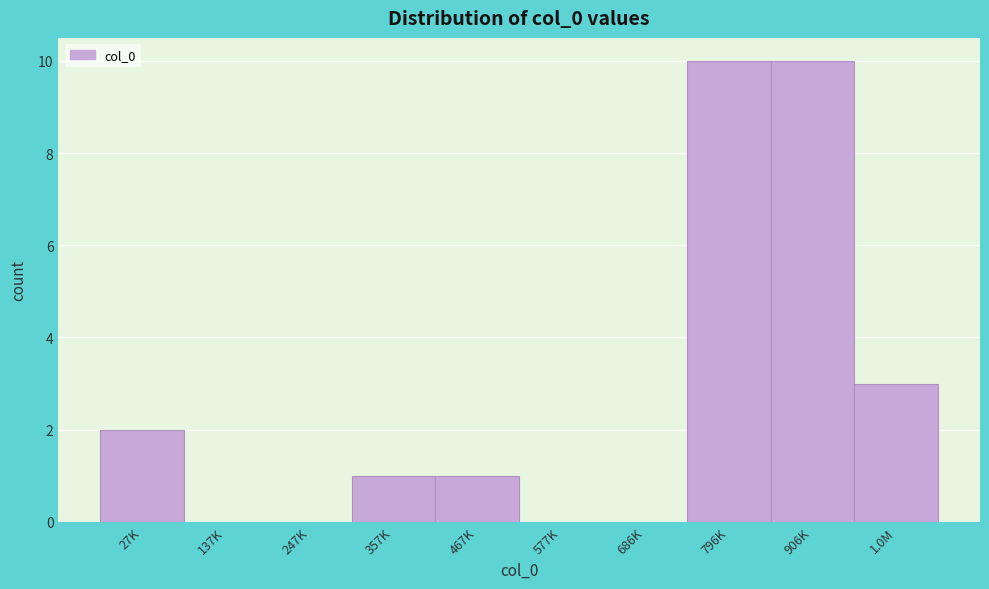

Reading right to left, list all the values displayed in this chart.

1.0M=3	906K=10	796K=10	686K=0	577K=0	467K=1	357K=1	247K=0	137K=0	27K=2